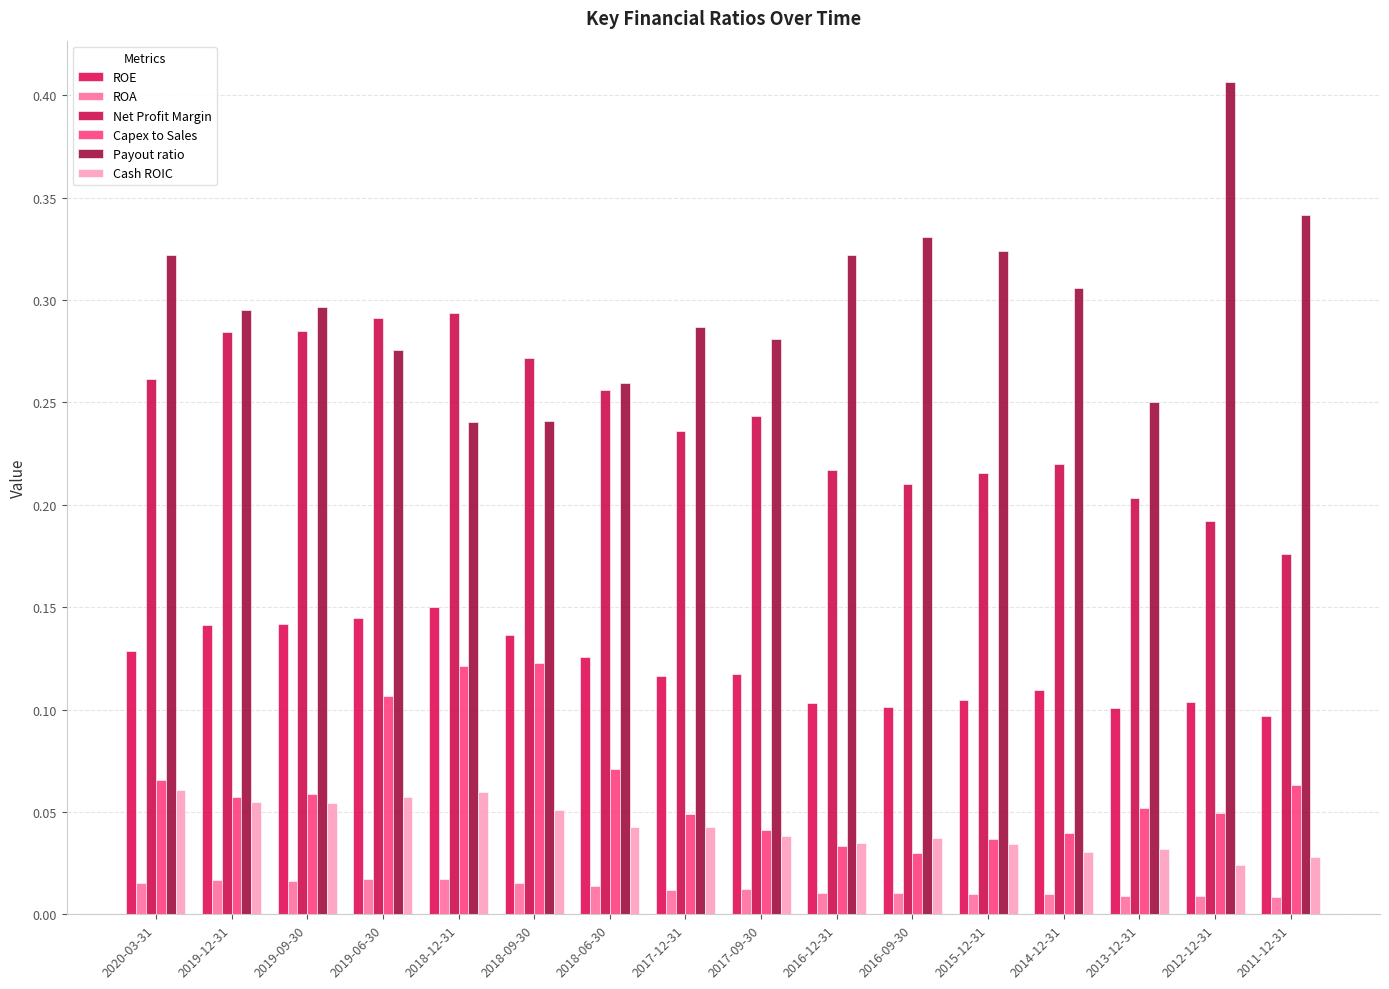

Which category has the lowest value in the Net Profit Margin series?

2011-12-31